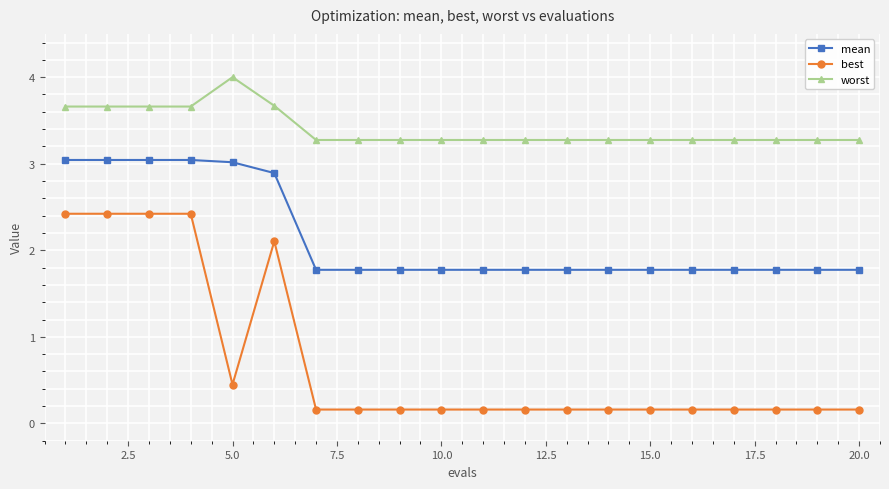

How many data points does each series have?

20